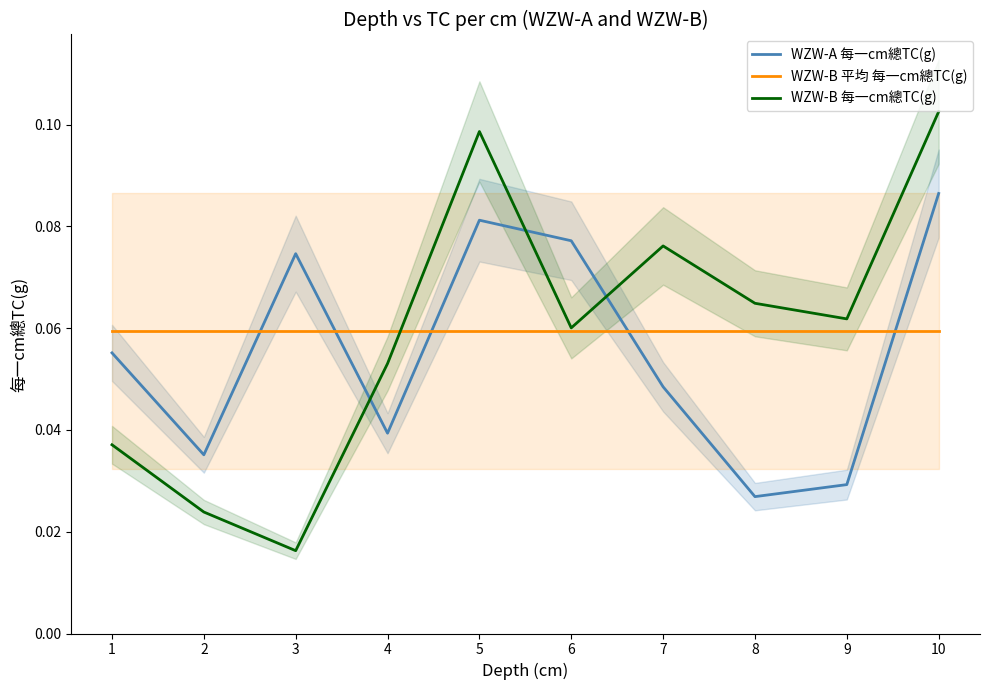

The WZW-B 每一cm總TC(g) series shows 0.1 at 8. True or false?

False